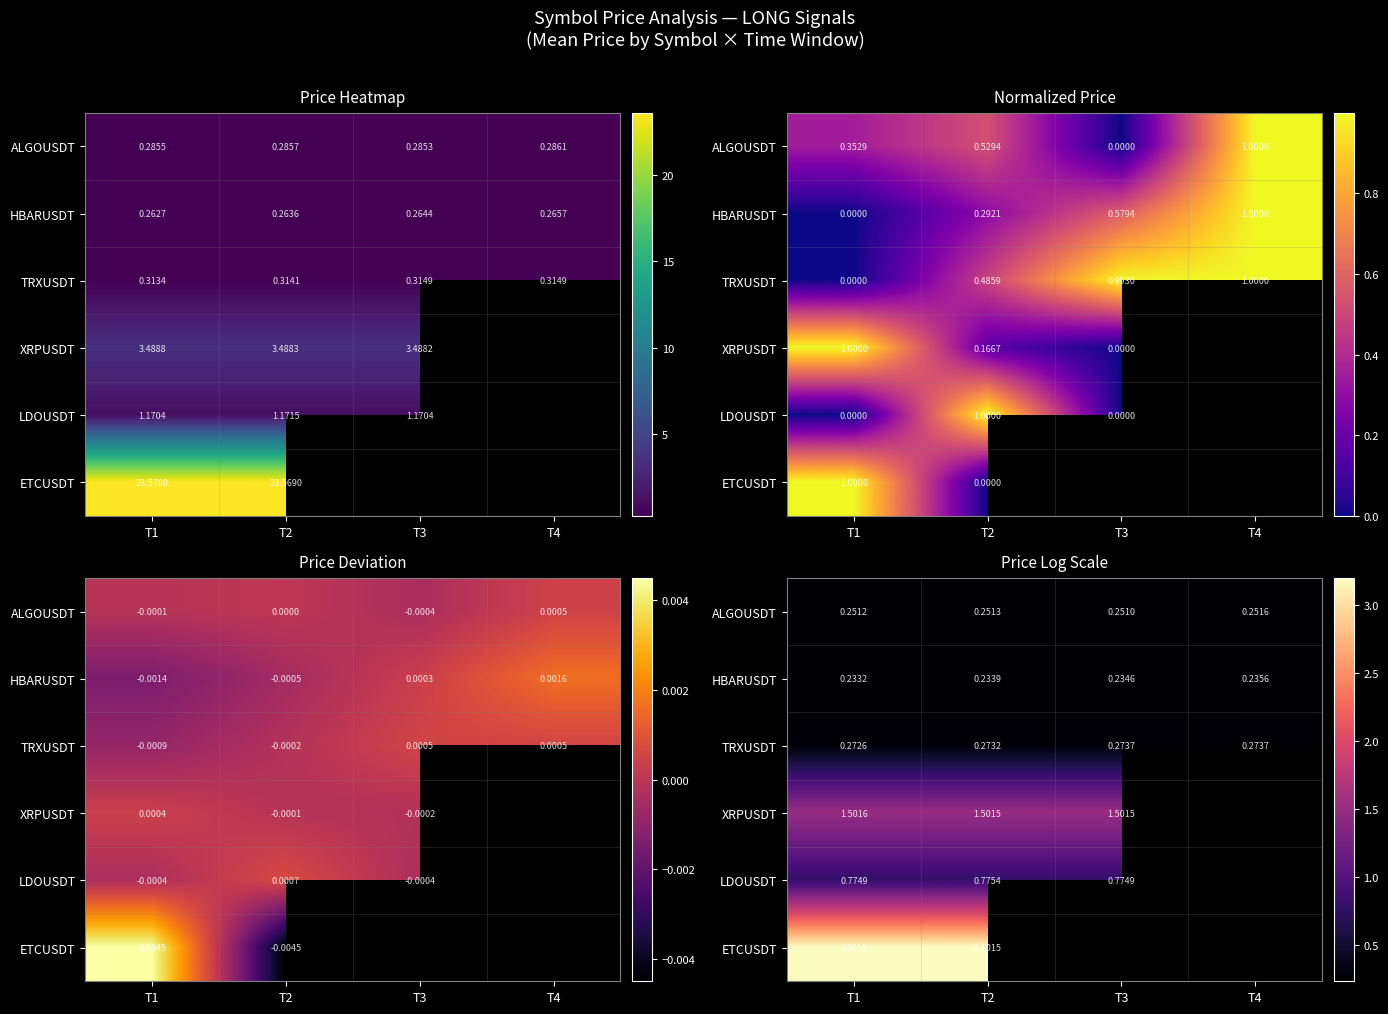

What is the difference between the highest and lowest values at T3?

1.3